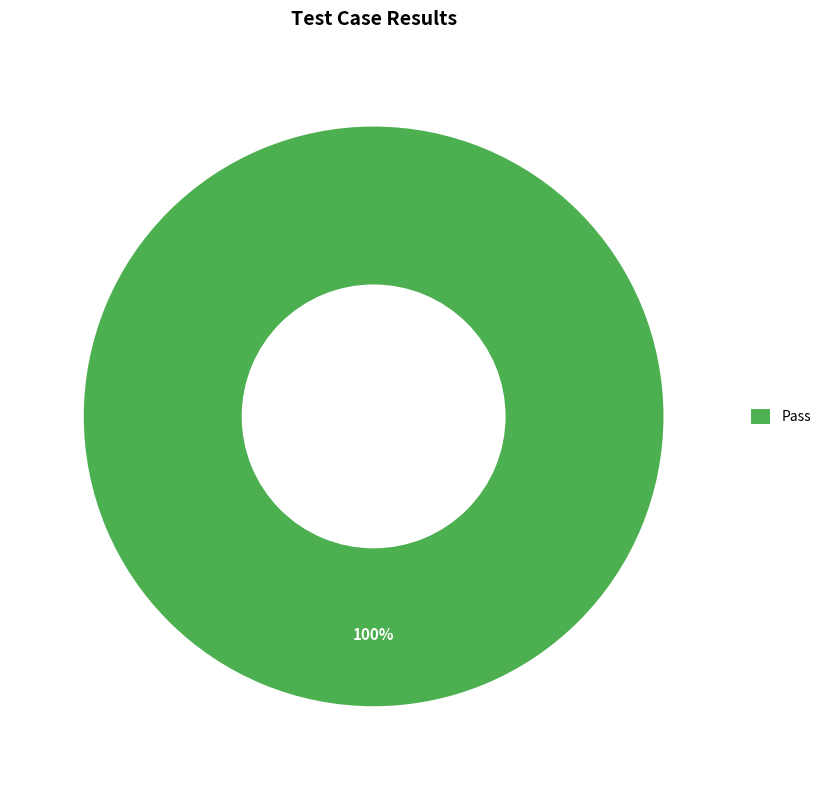

Count the number of slices in the pie.

1